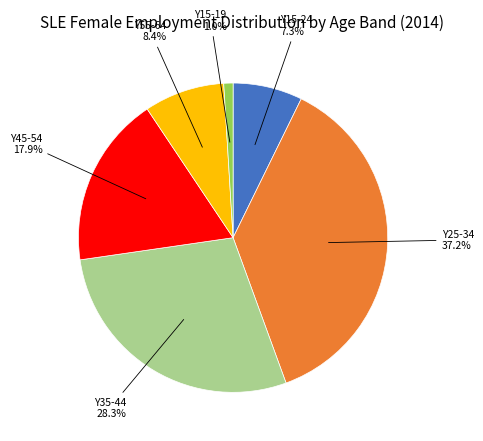

Does any single category account for the majority?

No